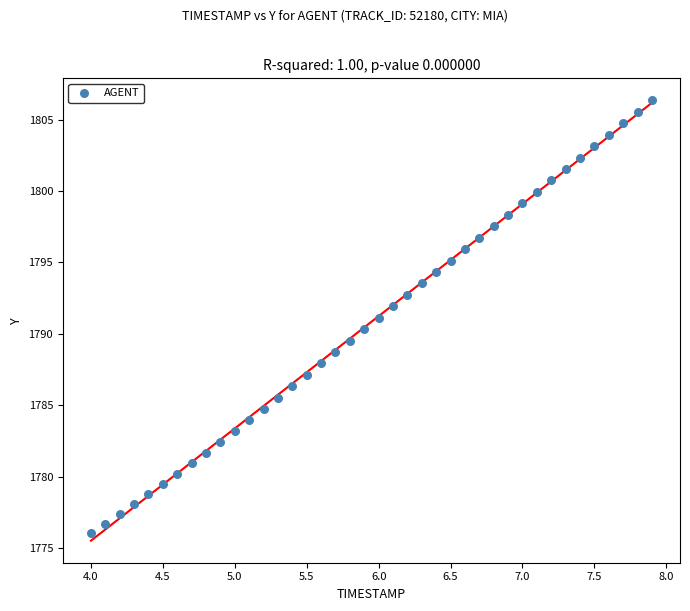

What is the range of X values (max minus min)?

3.9